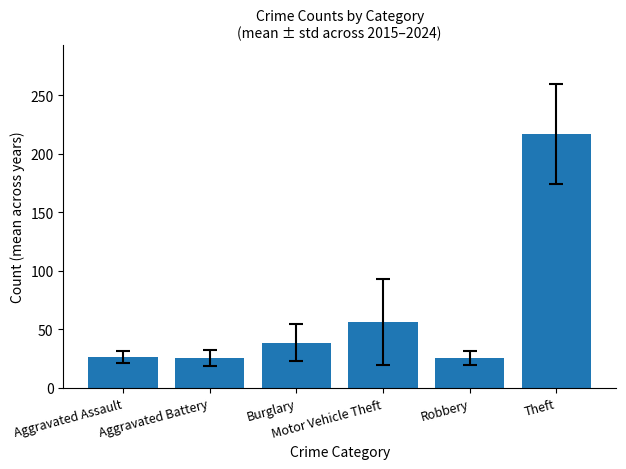

What is the sum of the values at Aggravated Assault and Robbery?

51.9